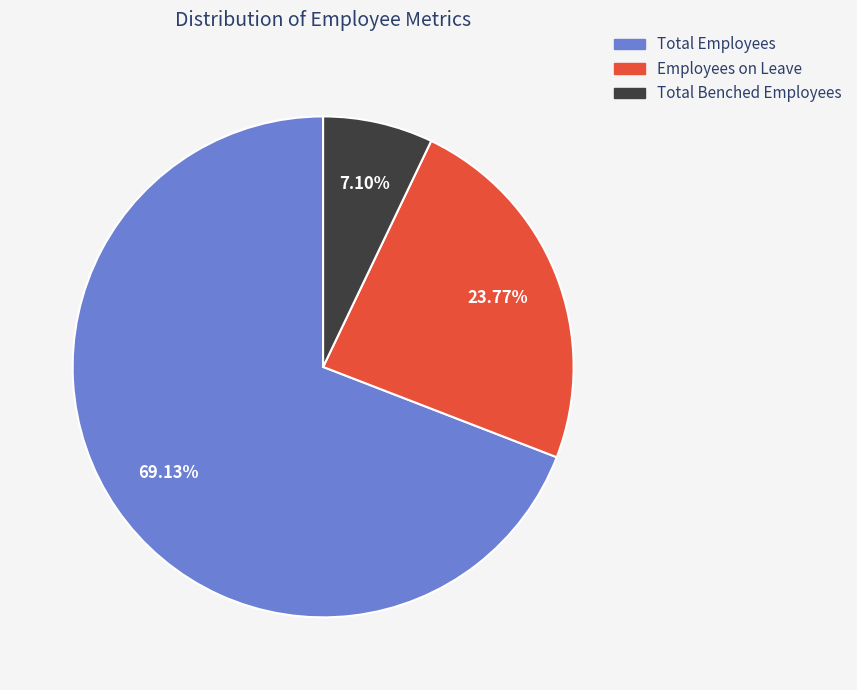

Is there any slice that represents more than half of the pie?

Yes